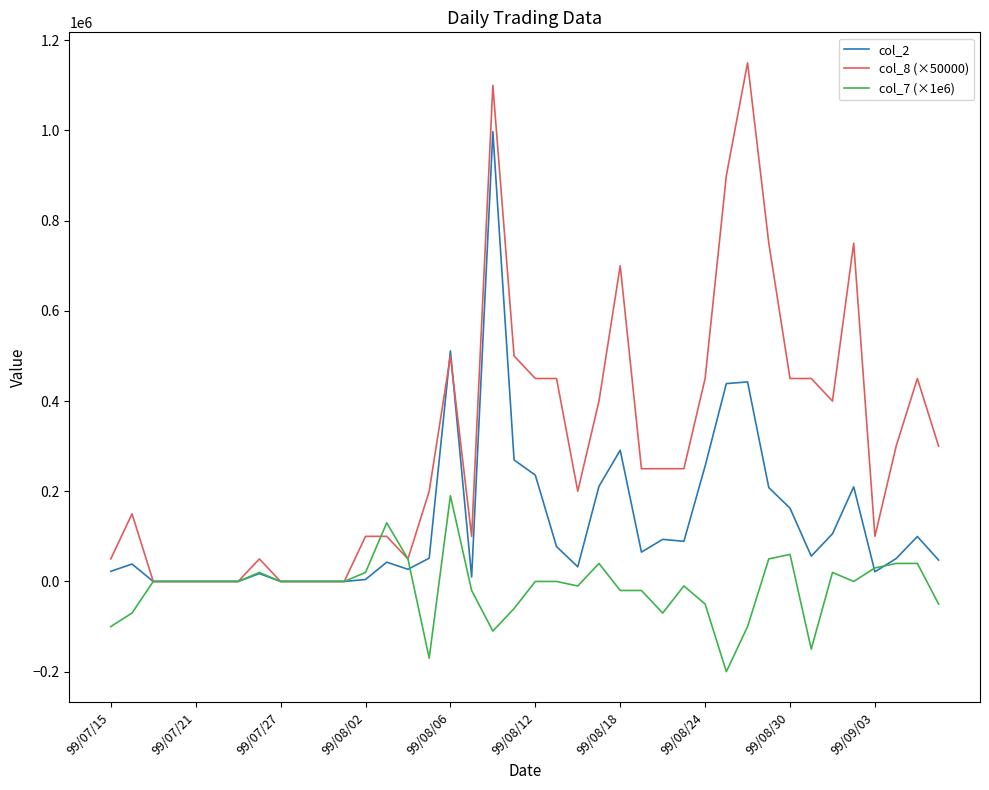

What are all the series names shown in the legend?

col_2, col_8 (×50000), col_7 (×1e6)